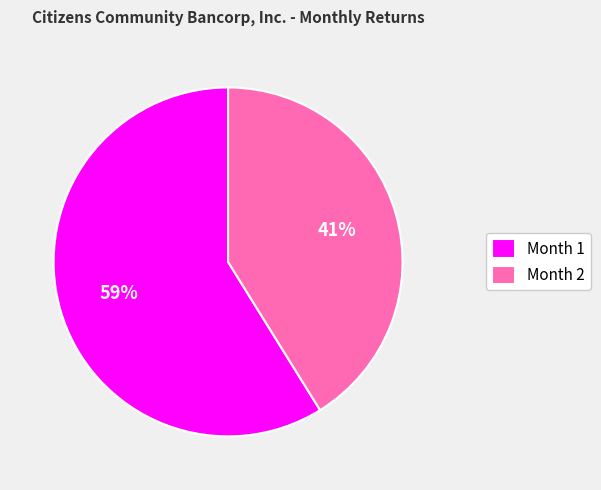

Count the number of slices in the pie.

2